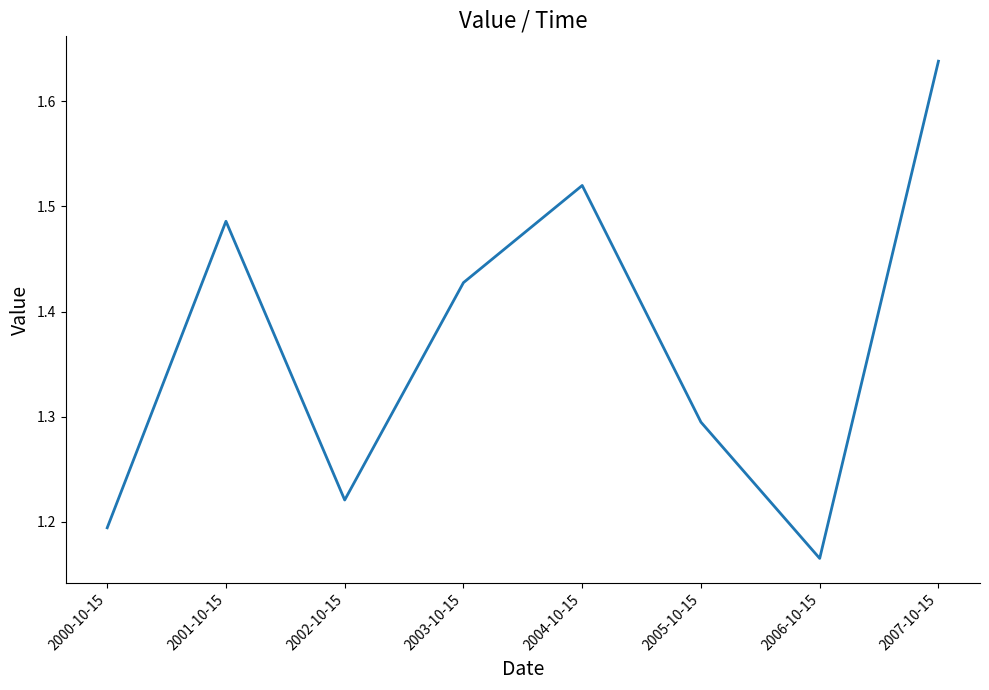

Which category has the highest value across all series?

2007-10-15